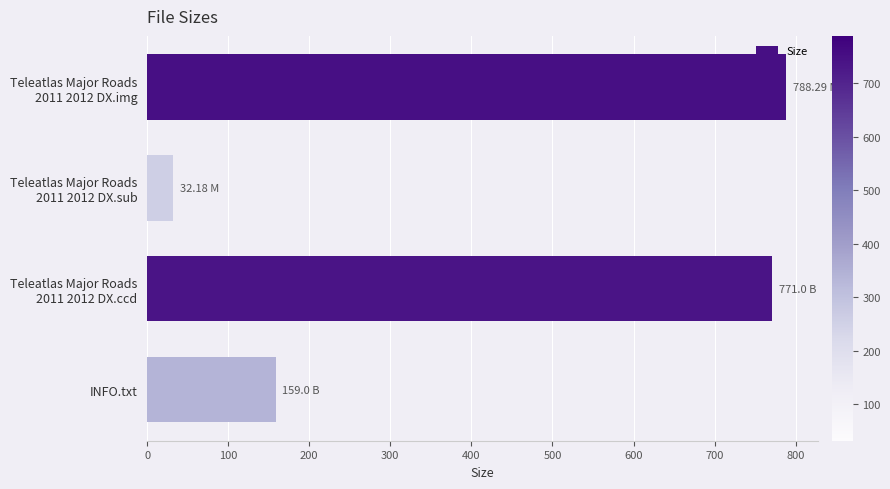

How many categories are shown in the chart?

4